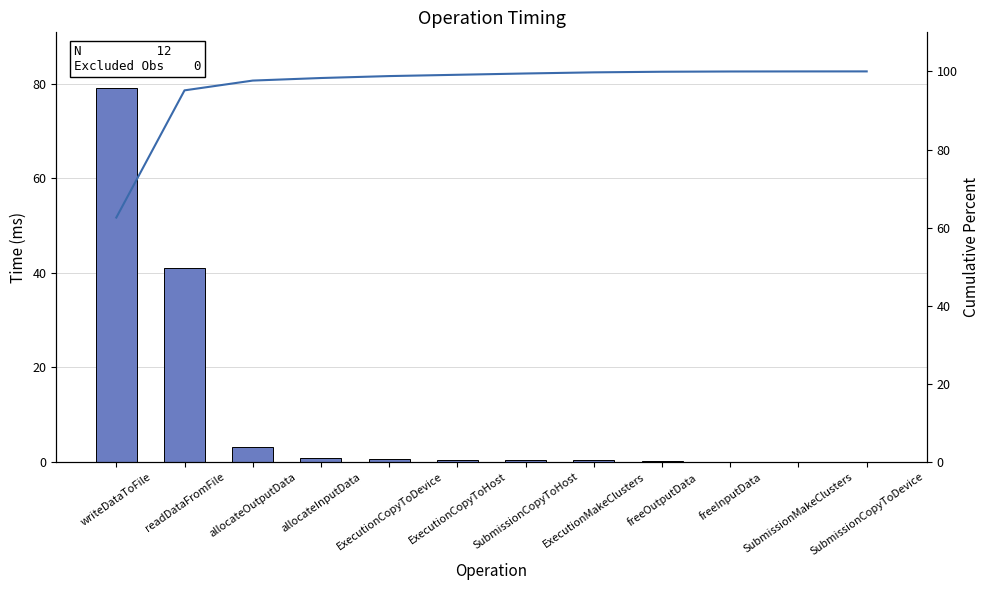

Which category has the highest value in the Time series?

writeDataToFile